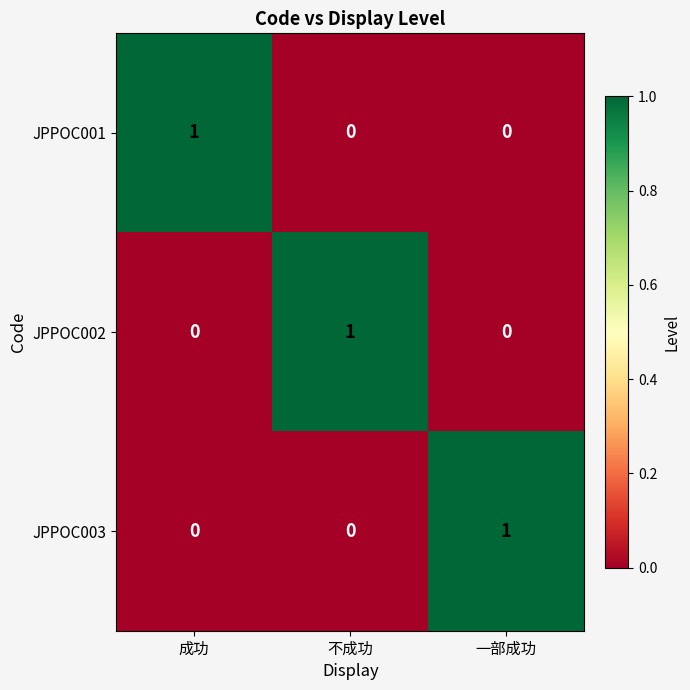

Count the JPPOC002 values in the range 0 to 1.

3